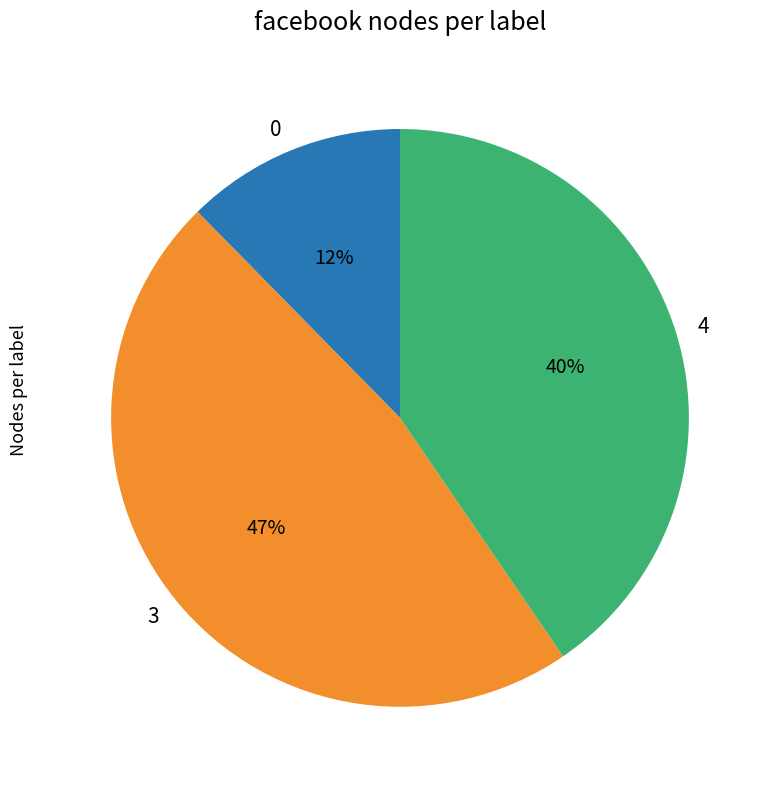

To the nearest percent, what portion does 0 represent?

12%